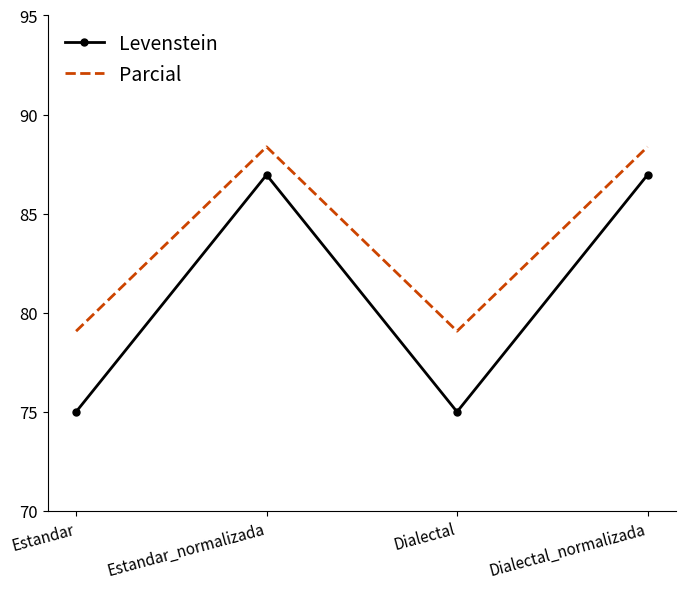

What is the lowest value of the Parcial series?

79.1